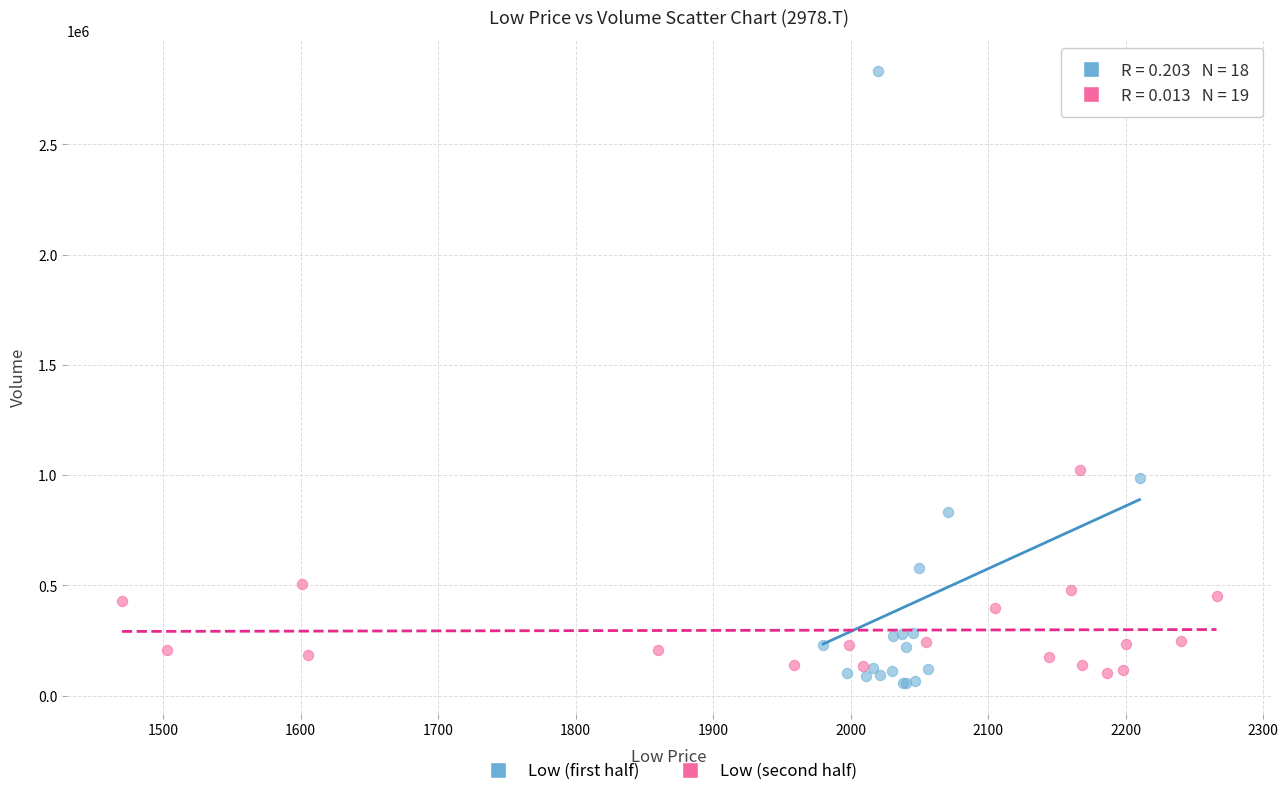

Which series contains the highest Y value?

Low (first half)